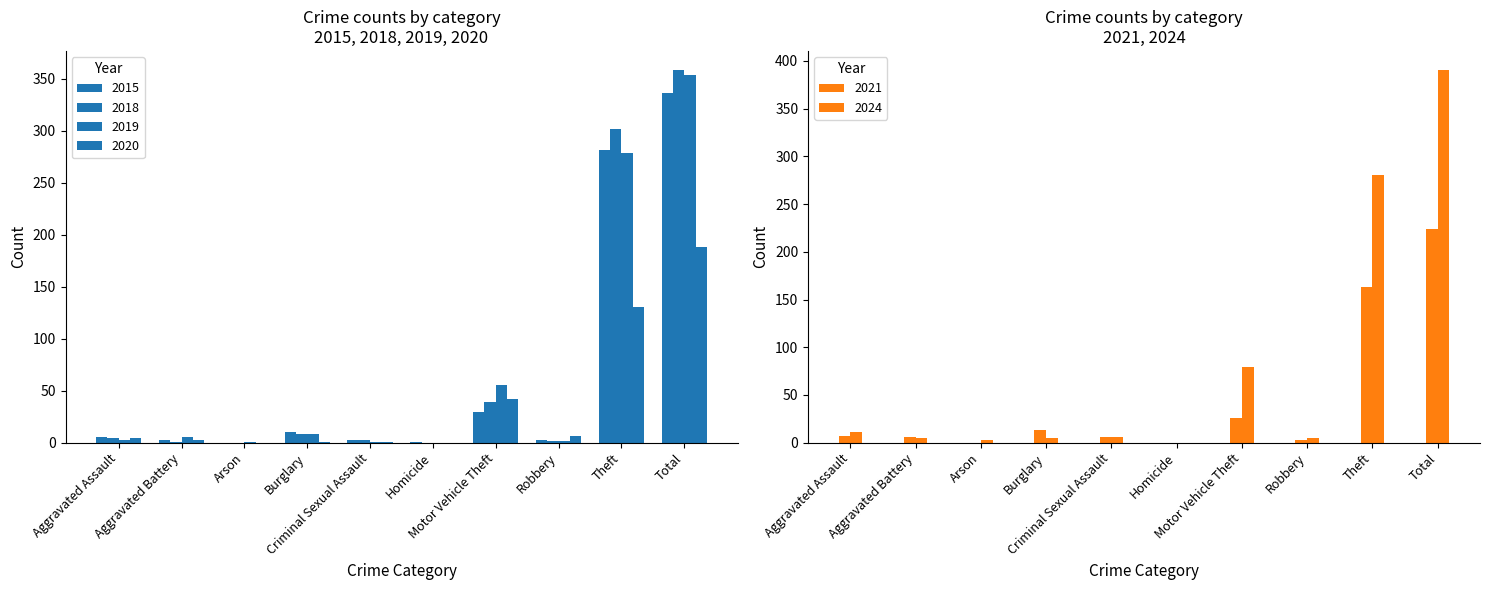

At how many categories does at least one series exceed 284?

2